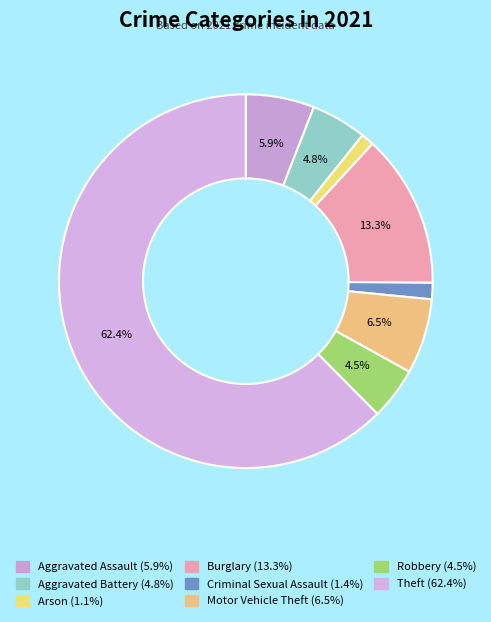

Does any single category account for the majority?

Yes